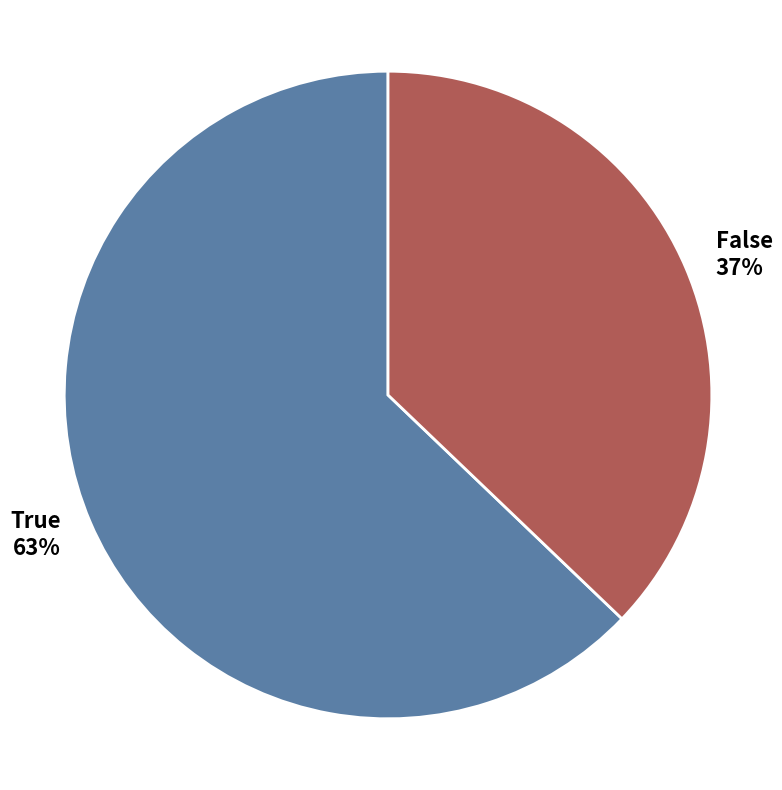

To the nearest percent, what is the combined percentage of True and False?

100%